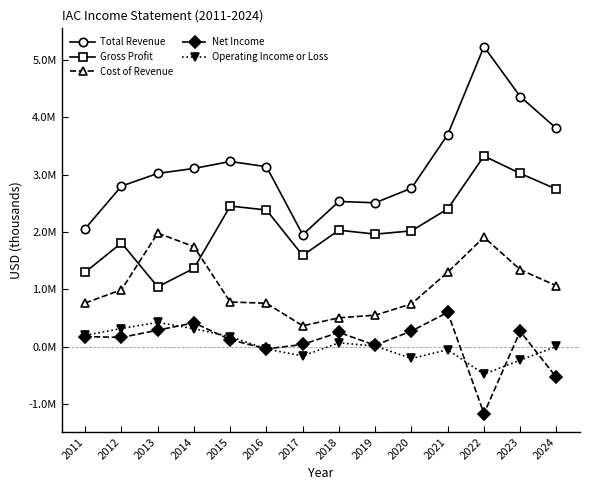

Is this an area chart (filled region under the line)?

No